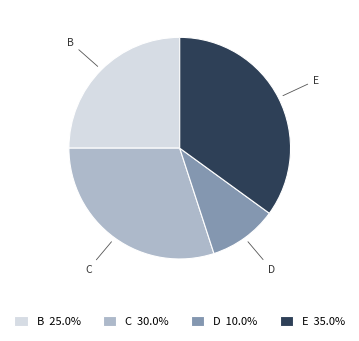

Combined, do B 25.0% and E 35.0% account for over 50%?

Yes